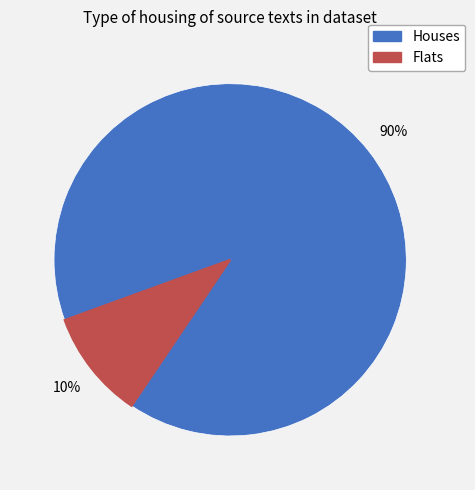

Count the number of slices in the pie.

2